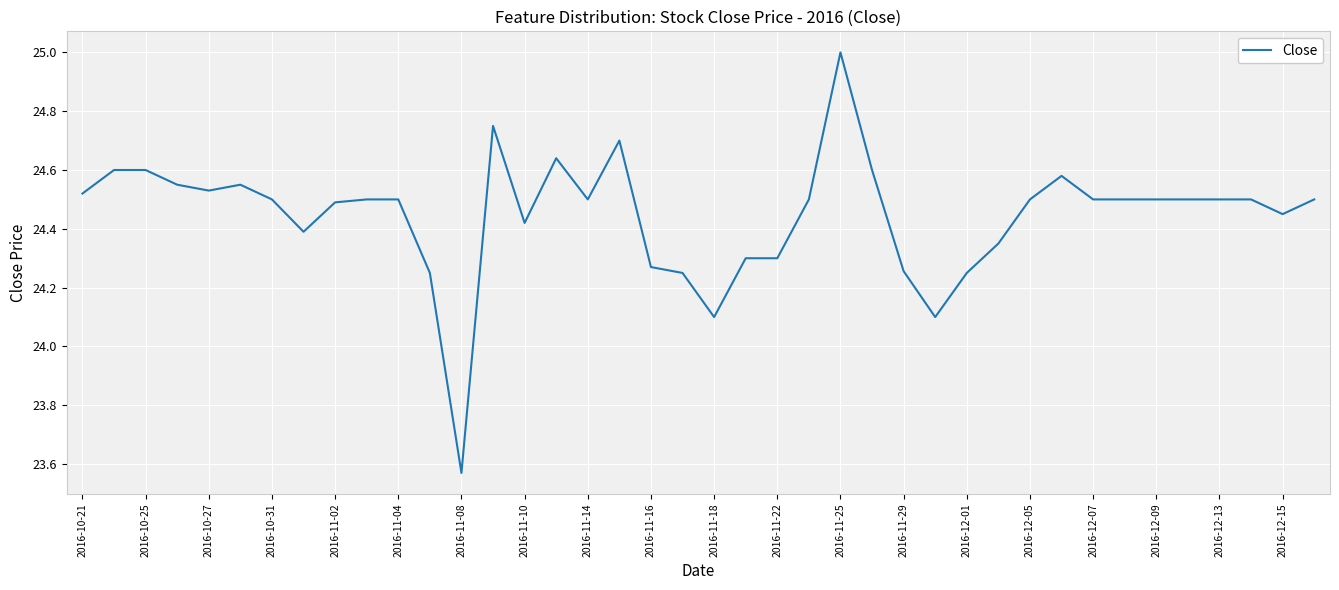

What is the maximum value shown in the chart?

25.0